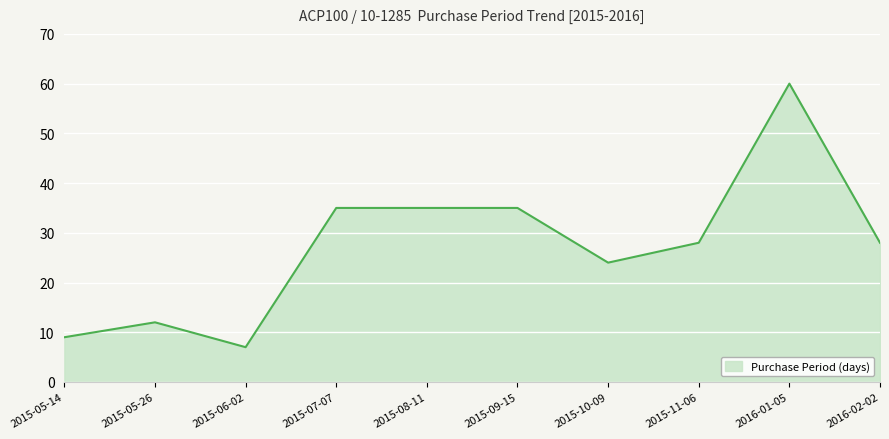

Read the value at 2015-06-02, to the nearest 5.

5